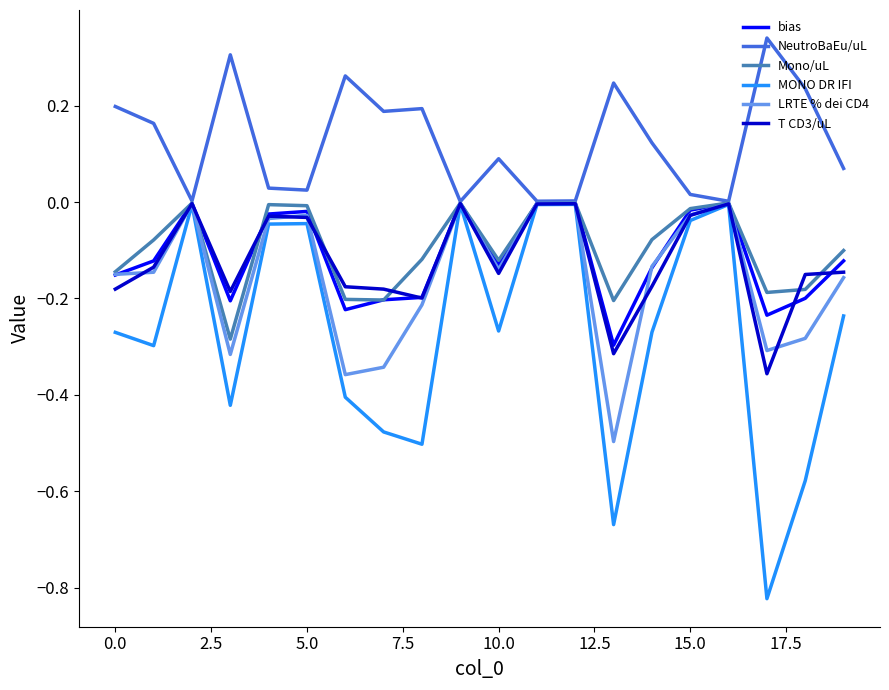

What are all the series names shown in the legend?

bias, NeutroBaEu/uL, Mono/uL, MONO DR IFI, LRTE % dei CD4, T CD3/uL